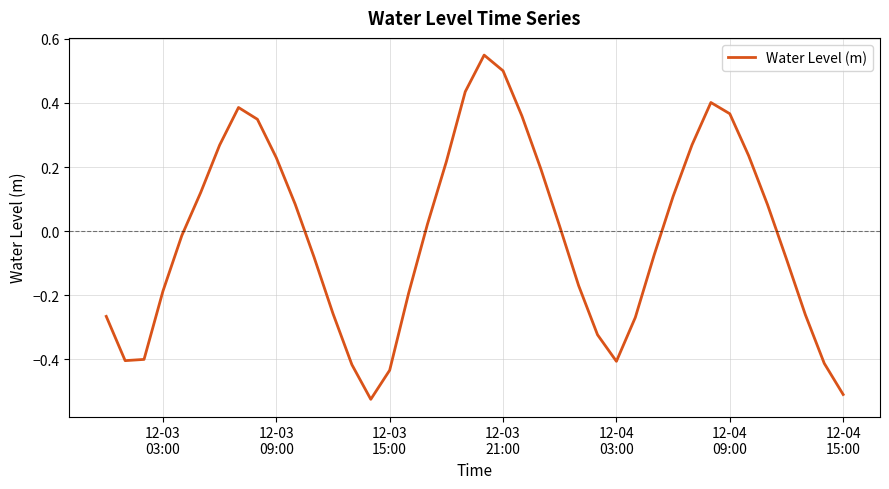

What is the difference between the maximum and minimum values?

1.1